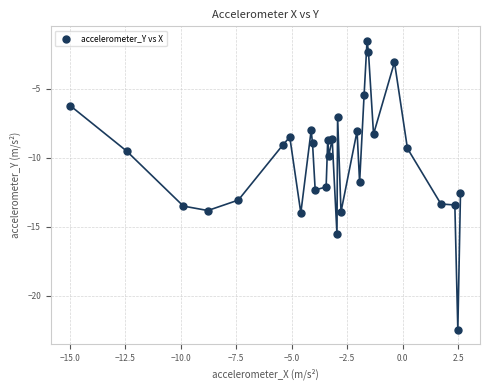

What is the range of X values (max minus min)?

17.6